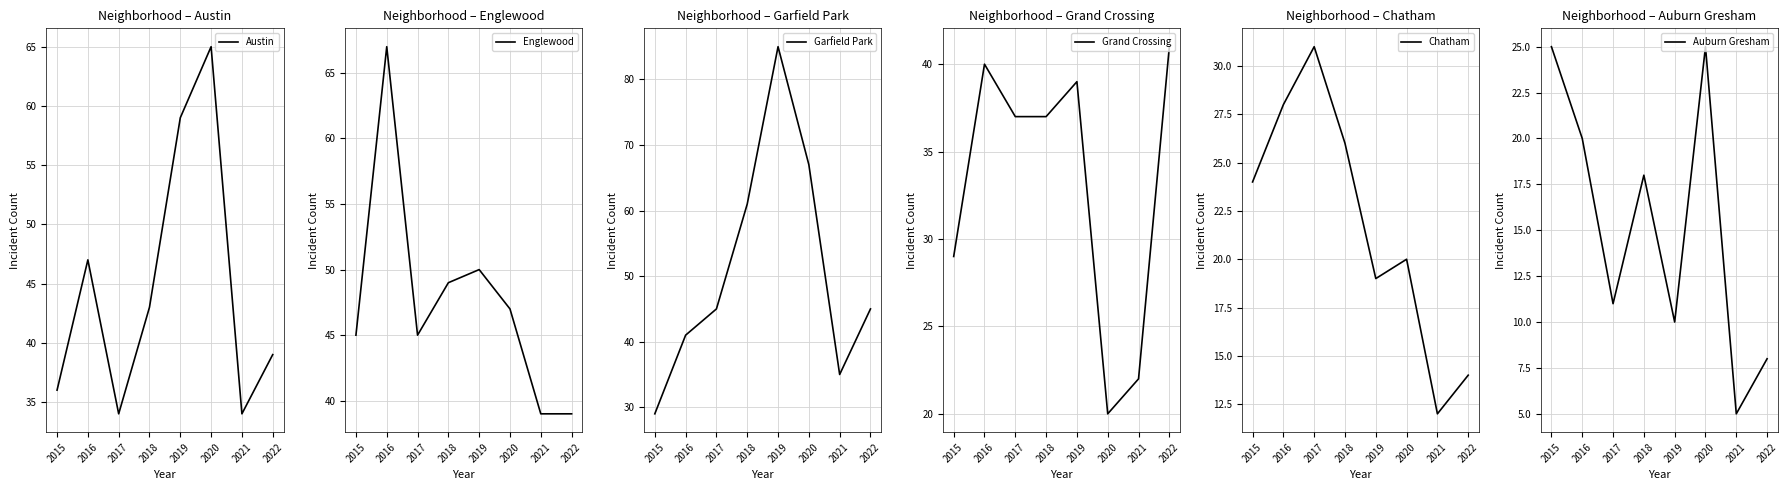

What value does the Austin series have at 2019?

59